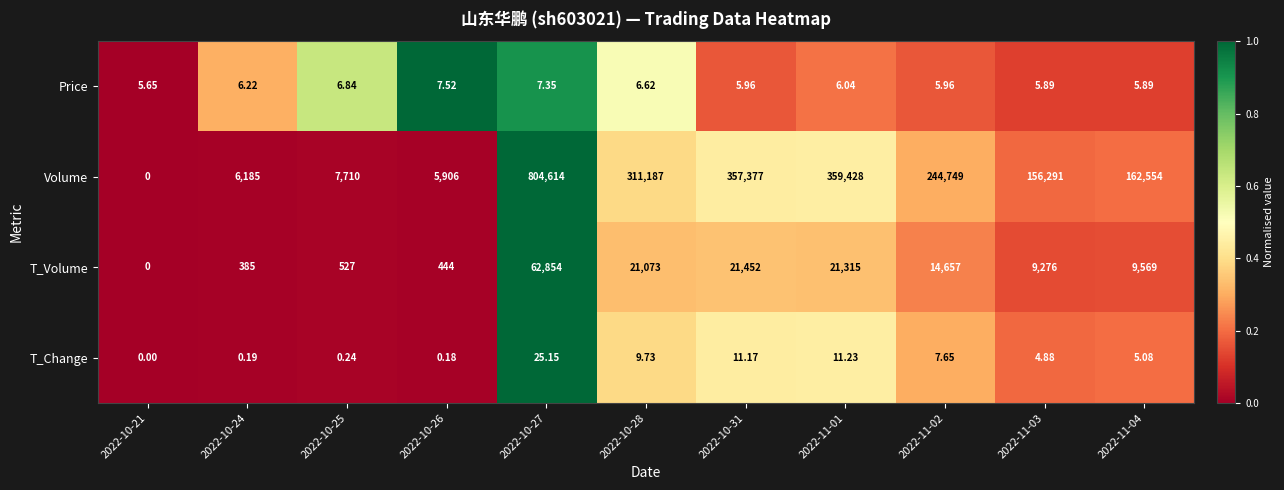

At 2022-11-03, list the series in order from smallest to largest.

T_Change, Price, T_Volume, Volume